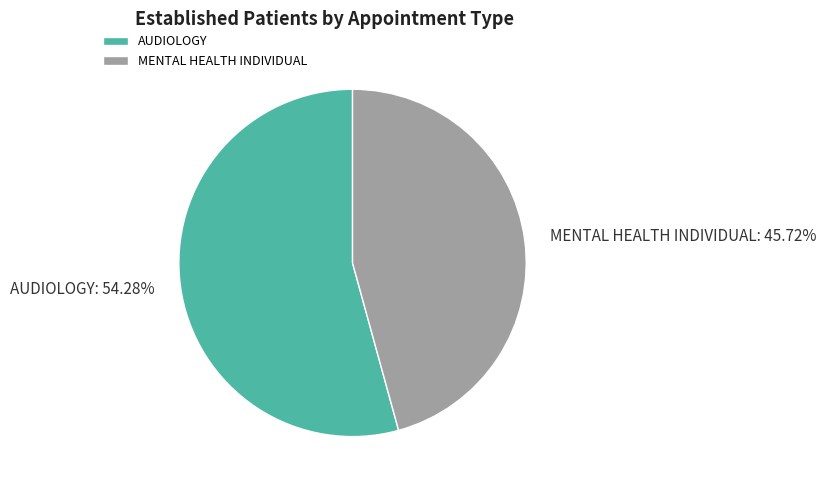

Which category has the biggest portion of the pie?

AUDIOLOGY